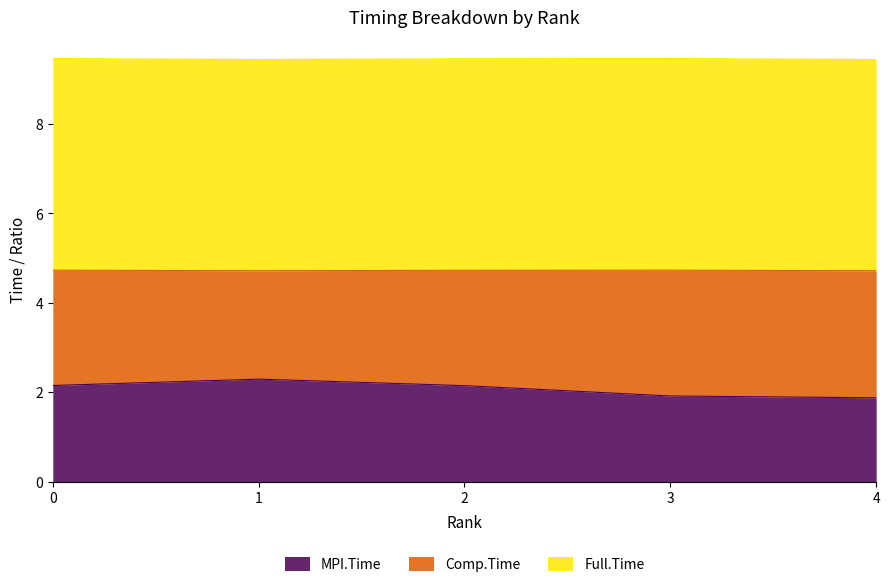

The value of MPI.Time at 0 is 3.6. True or false?

False